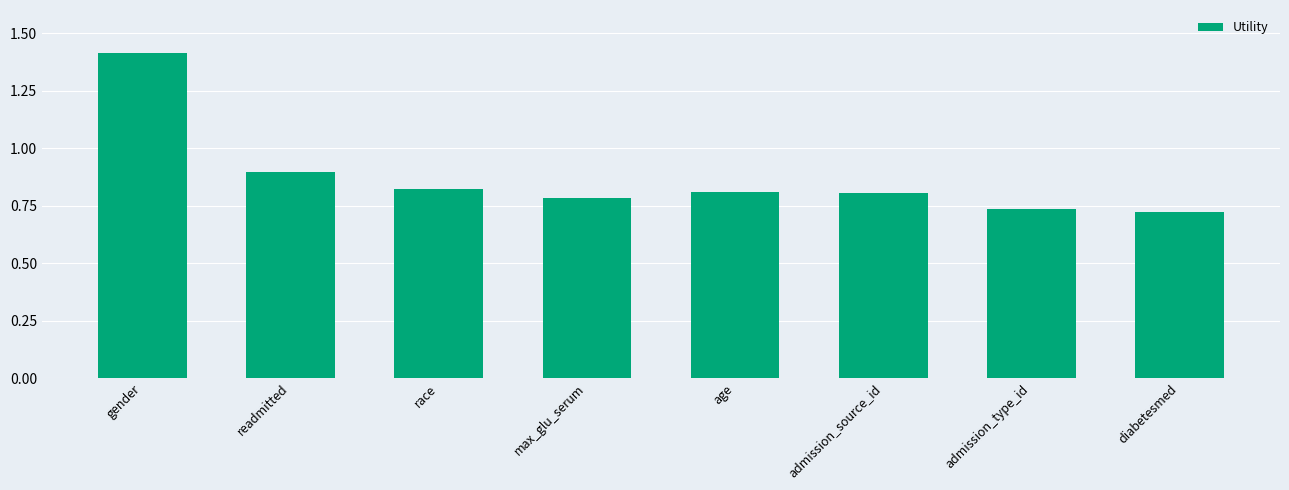

Between admission_source_id and diabetesmed, which is larger?

admission_source_id